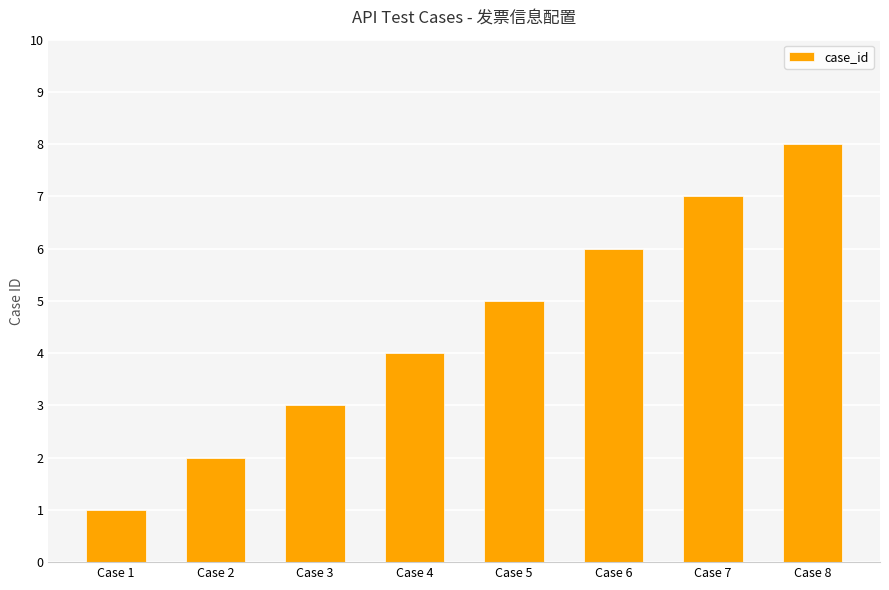

Does the chart contain stacked bars?

No